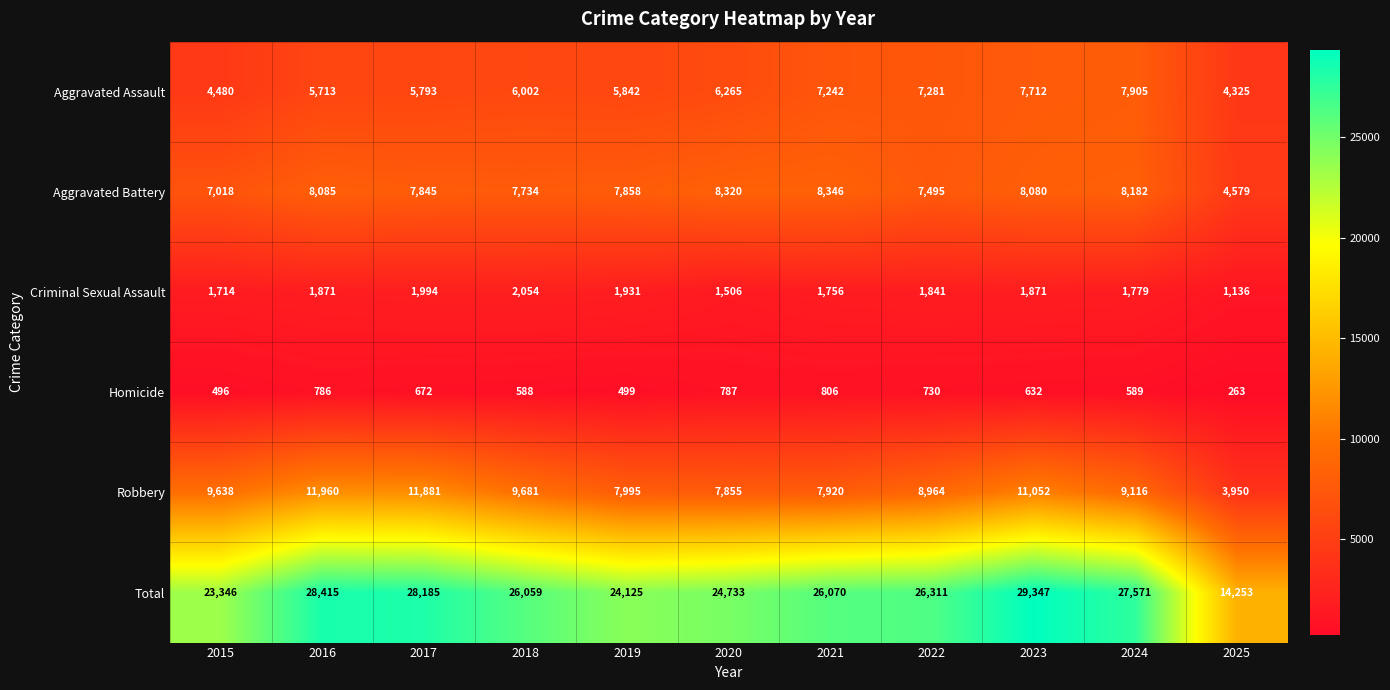

At how many categories does at least one series exceed 18785?

10